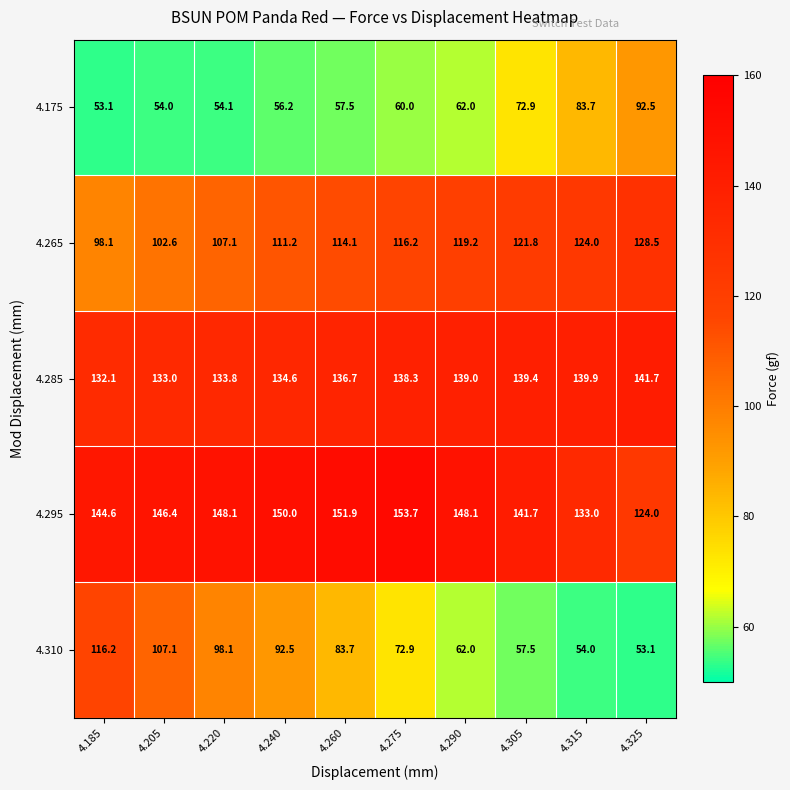

Read the 4.295 value at 4.220.

148.1